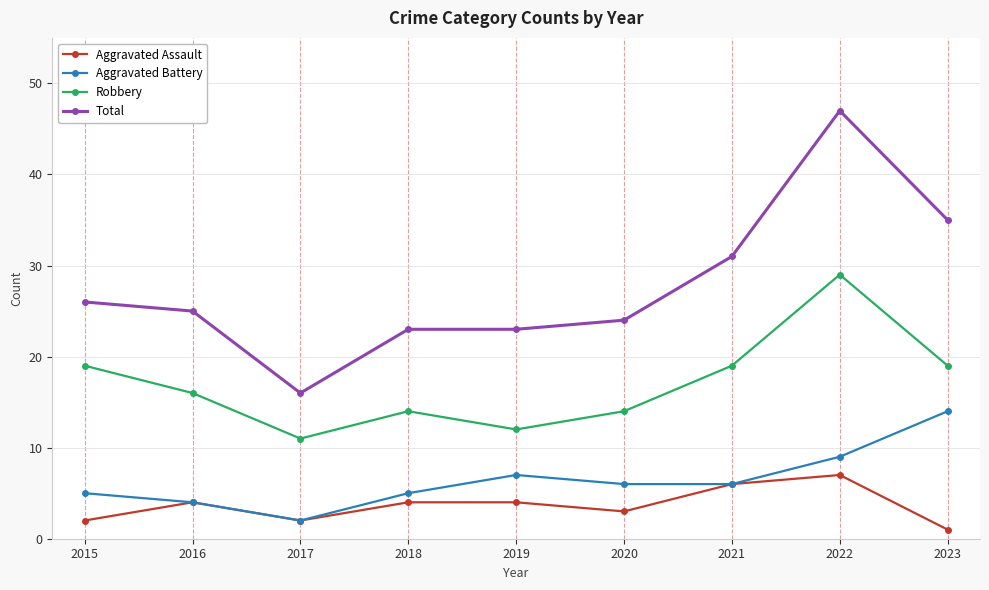

True or false: Total and Robbery intersect in this chart.

False